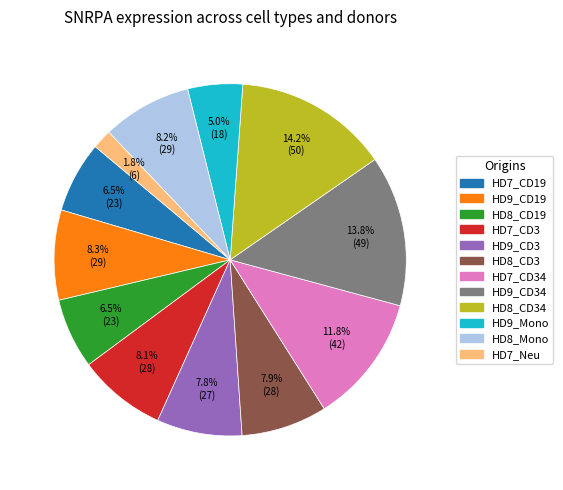

Does any single category account for the majority?

No